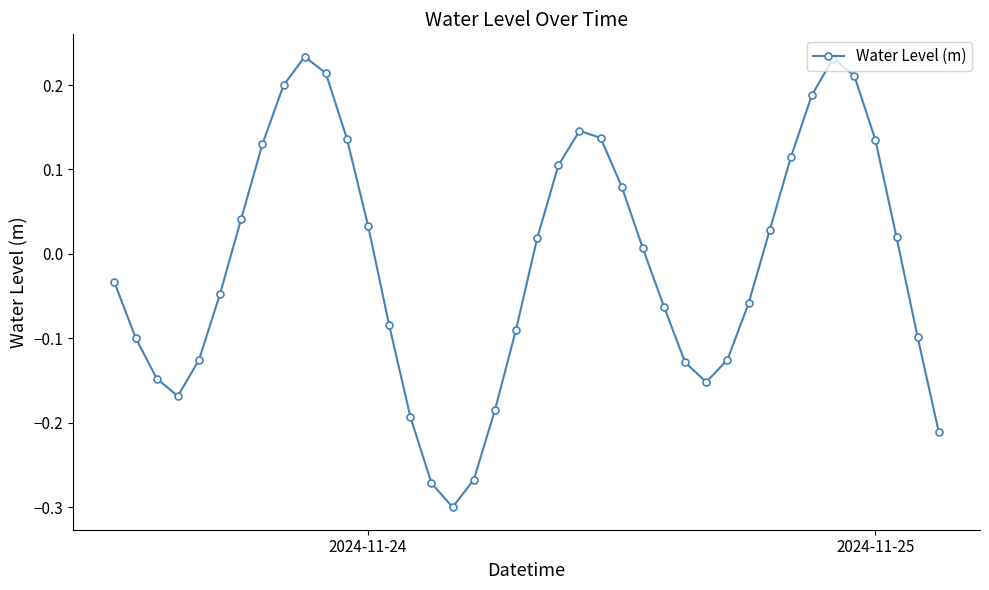

What is the difference between the second highest and minimum values?

0.5